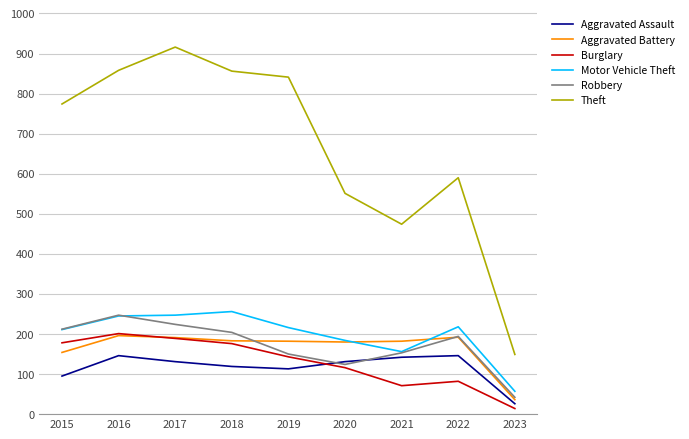

How many lines are shown in the chart?

6